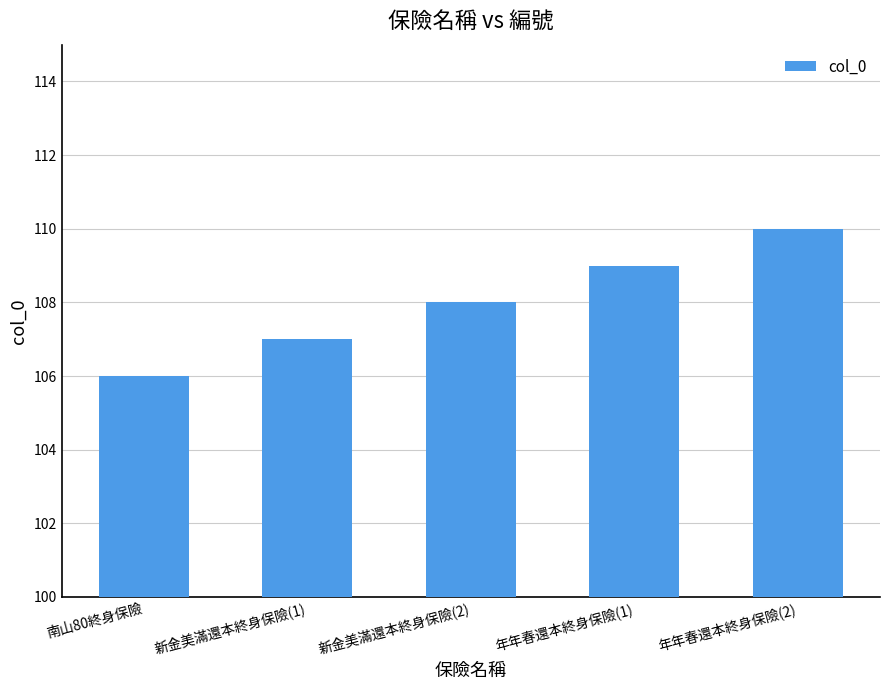

What is the label of the 4th bar from the right?

新金美滿還本終身保險(1)